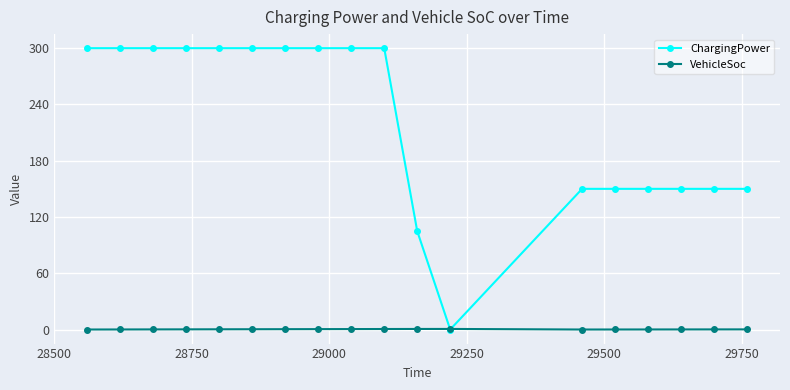

Is this an area chart (filled region under the line)?

No